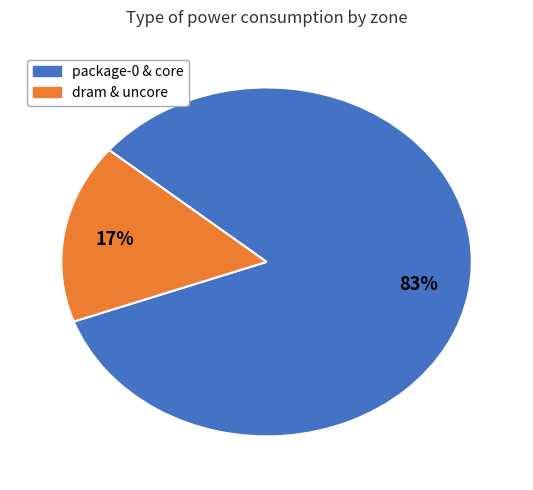

To the nearest percent, what is the average slice percentage?

50%